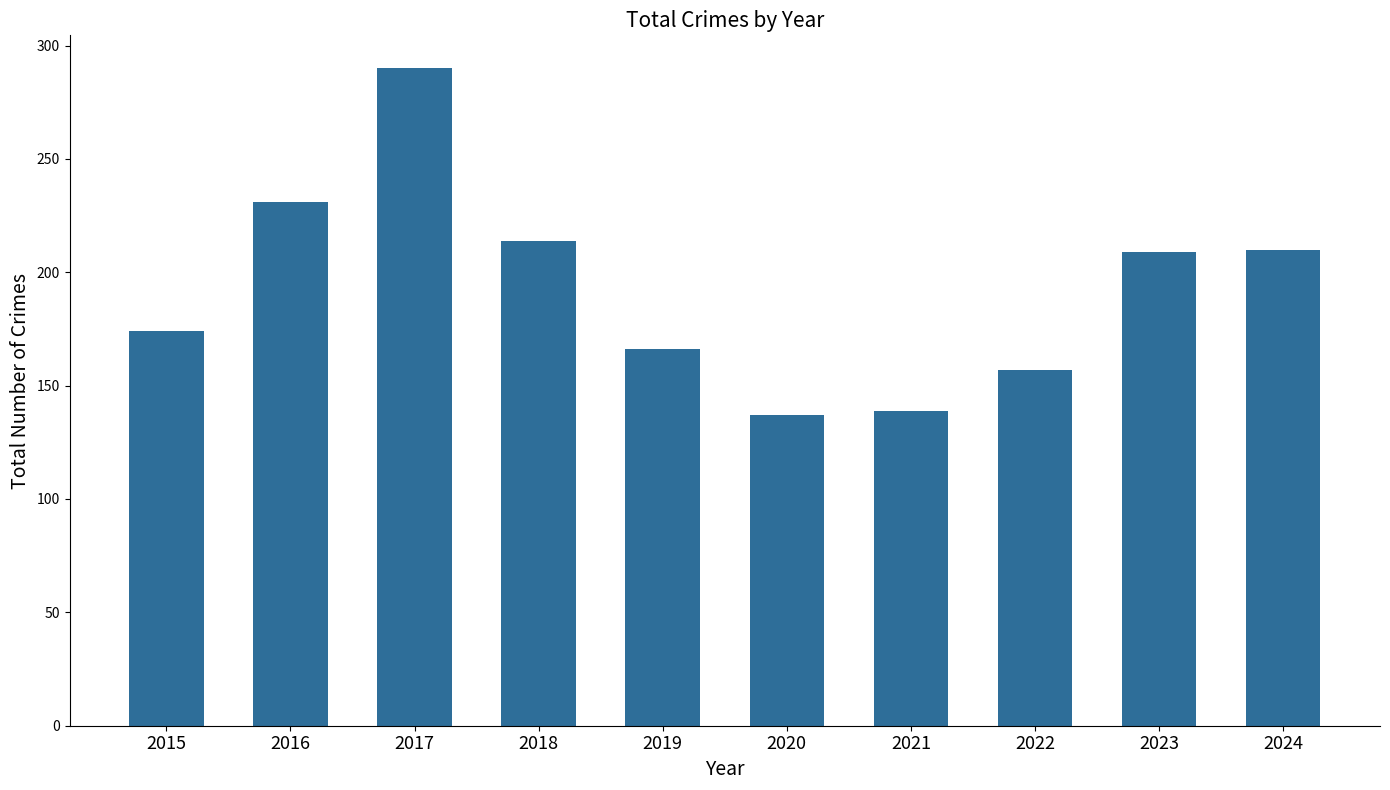

What is the greatest value displayed?

290